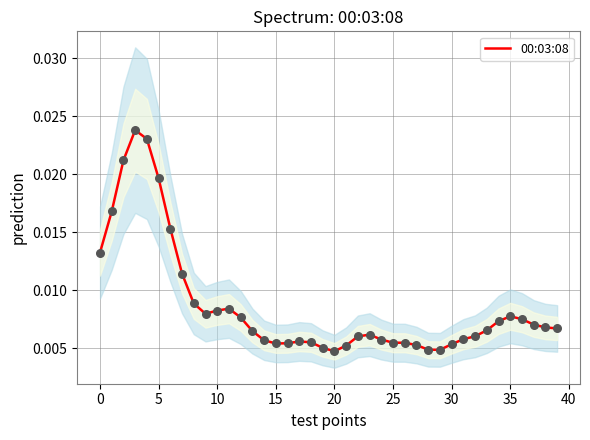

Between 27 and 15, which is larger?

15